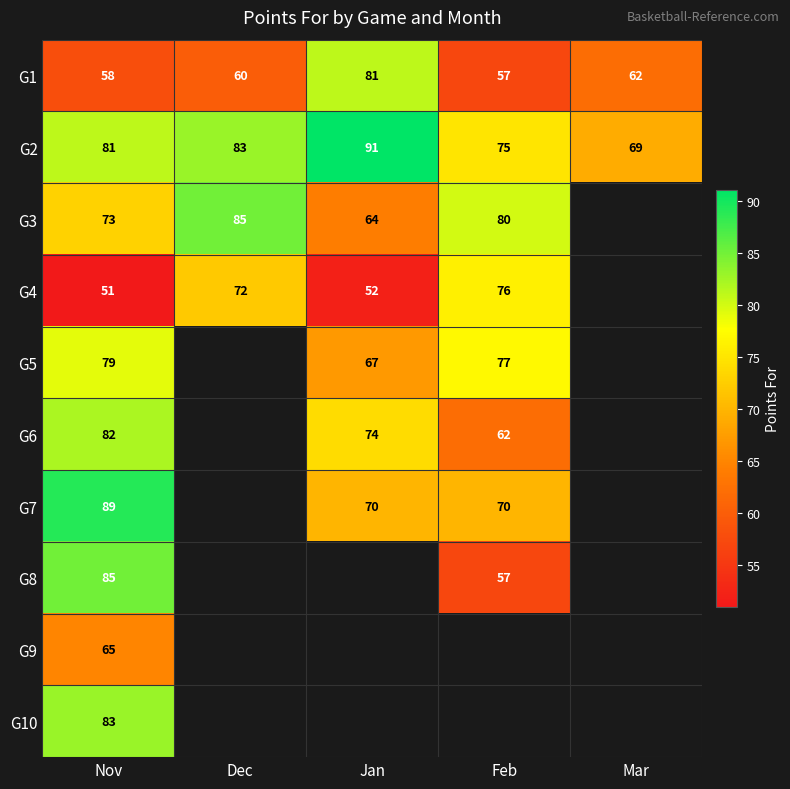

At which category is the sum across all series the highest?

Nov